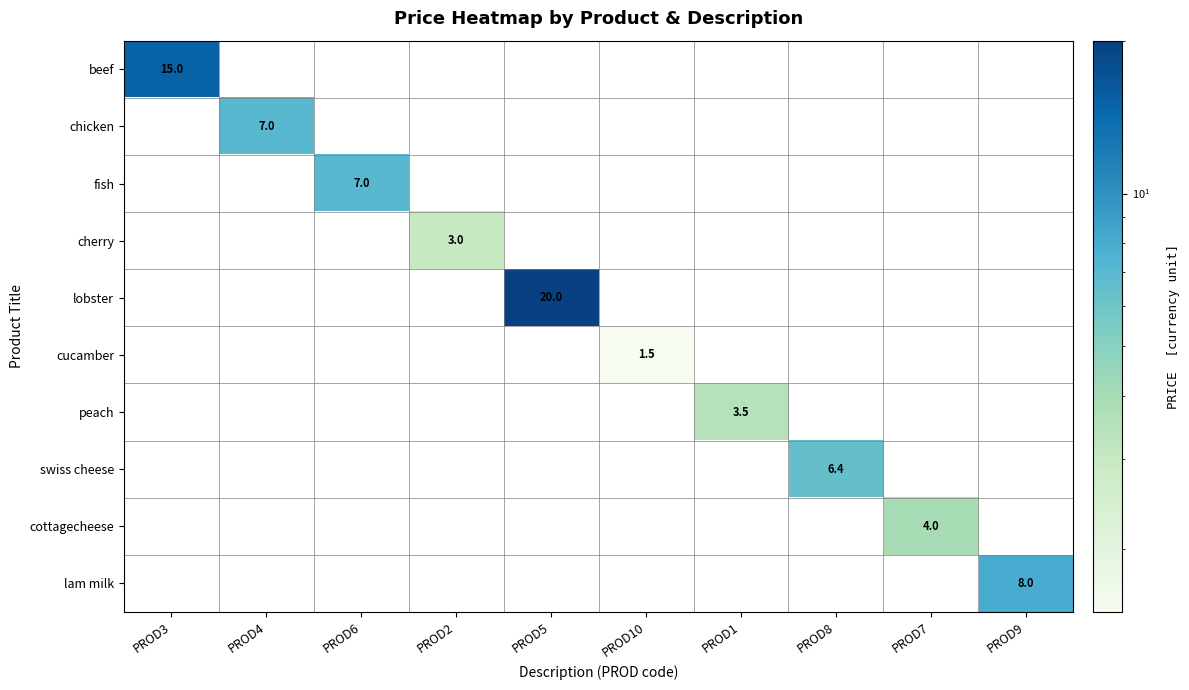

Rank the series at PROD4 from lowest to highest value.

beef, fish, cherry, lobster, cucamber, peach, swiss cheese, cottagecheese, lam milk, chicken